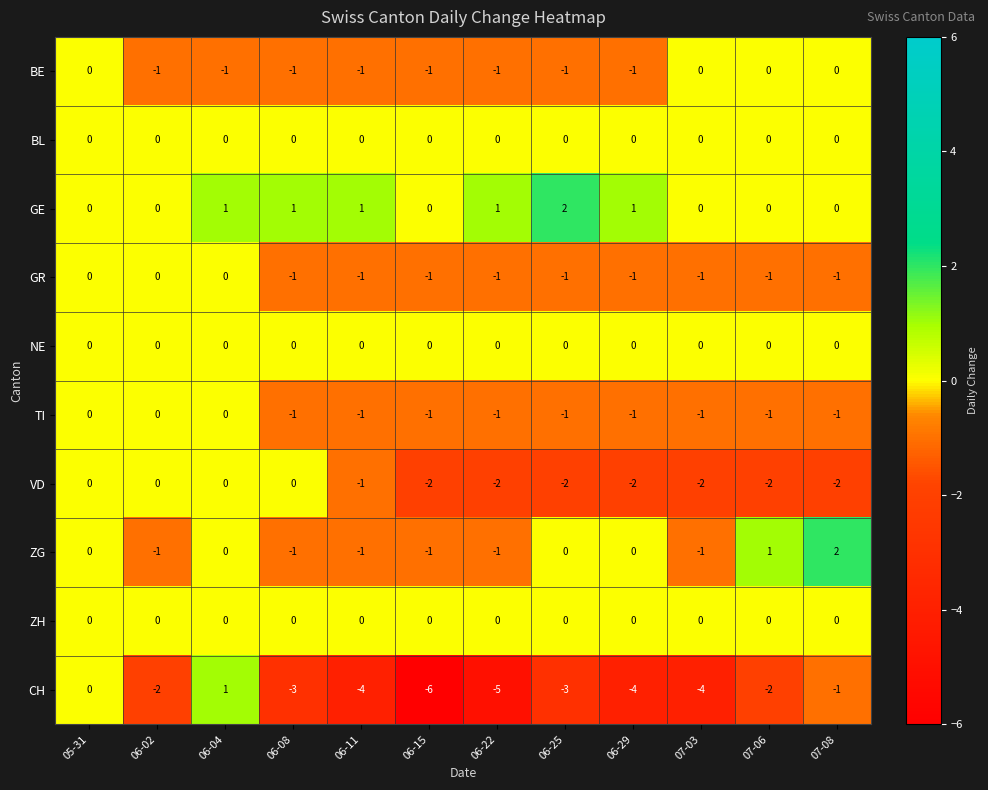

What is the total value across all series at 06-04?

1